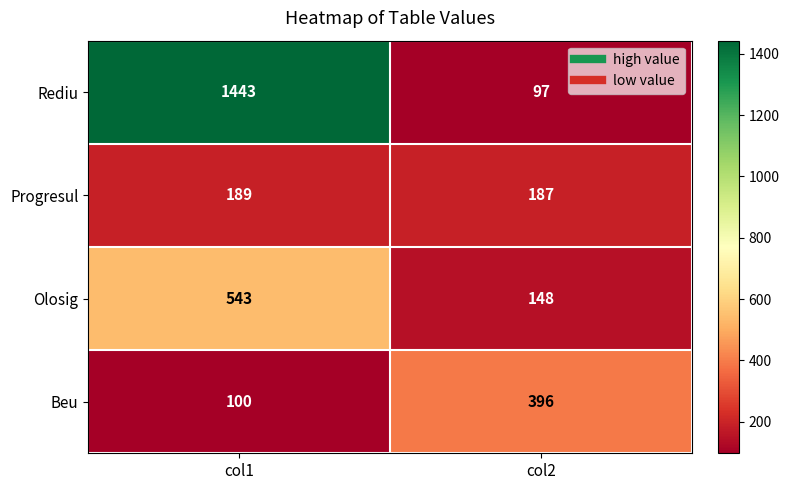

What is the spread (max minus min) of values at col2?

299